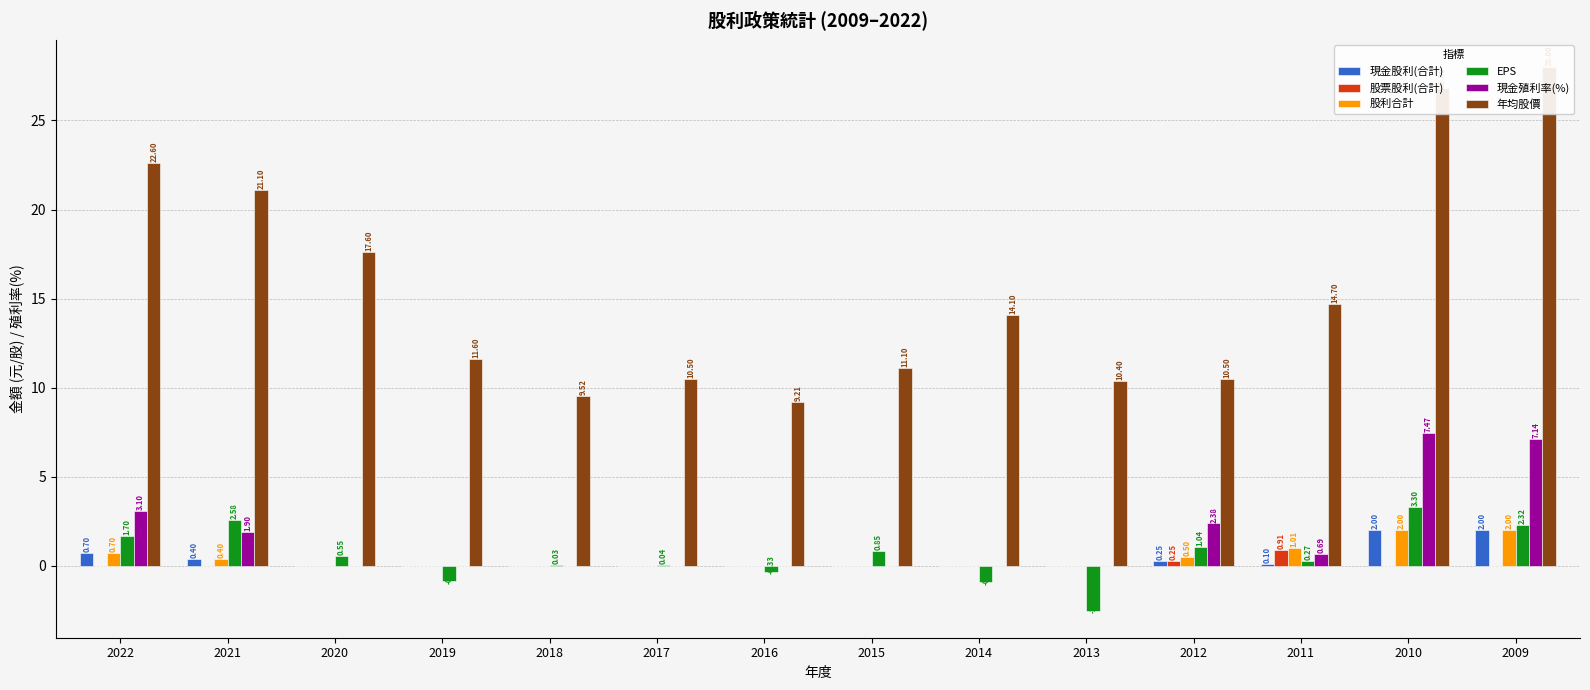

Does the chart contain any negative values?

Yes